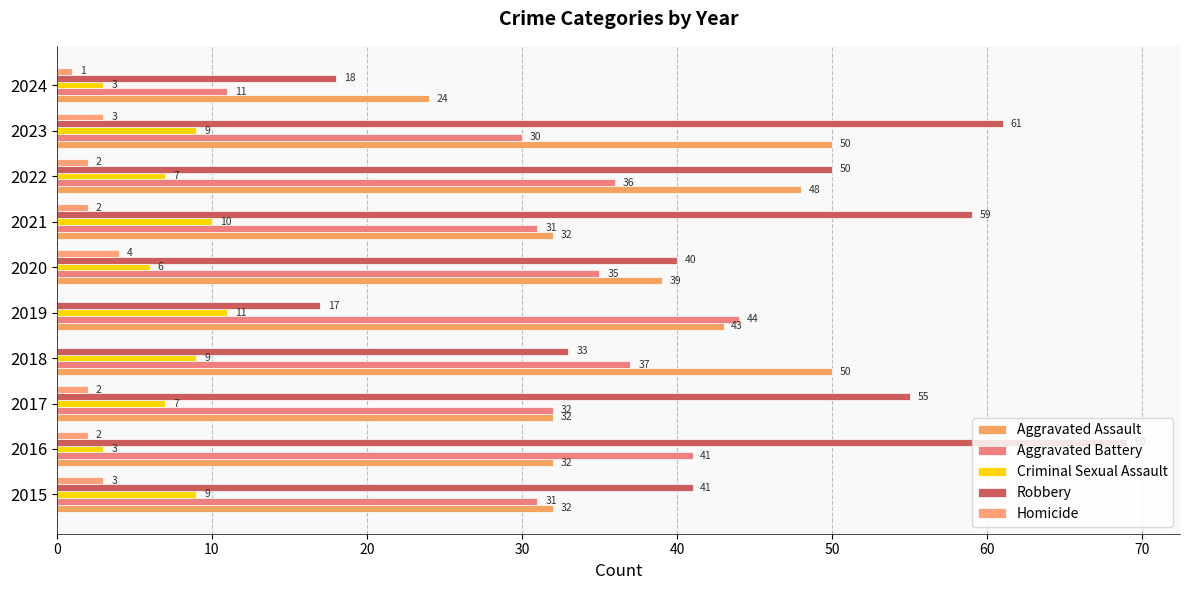

What is the highest value of the Robbery series?

69